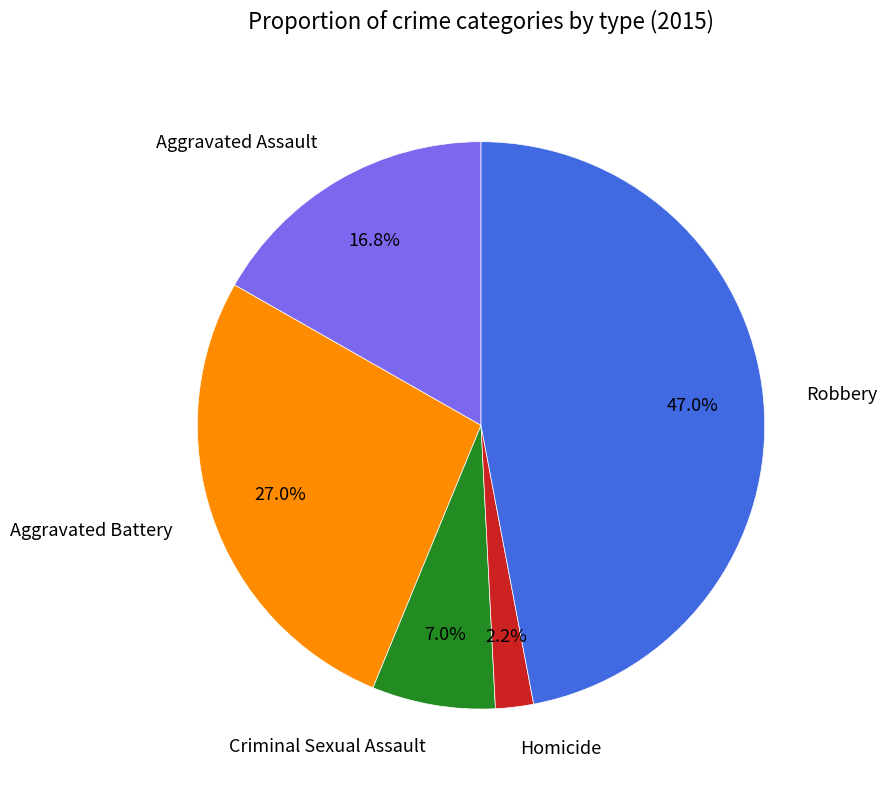

What percentage is the Aggravated Assault slice, to the nearest percent?

17%